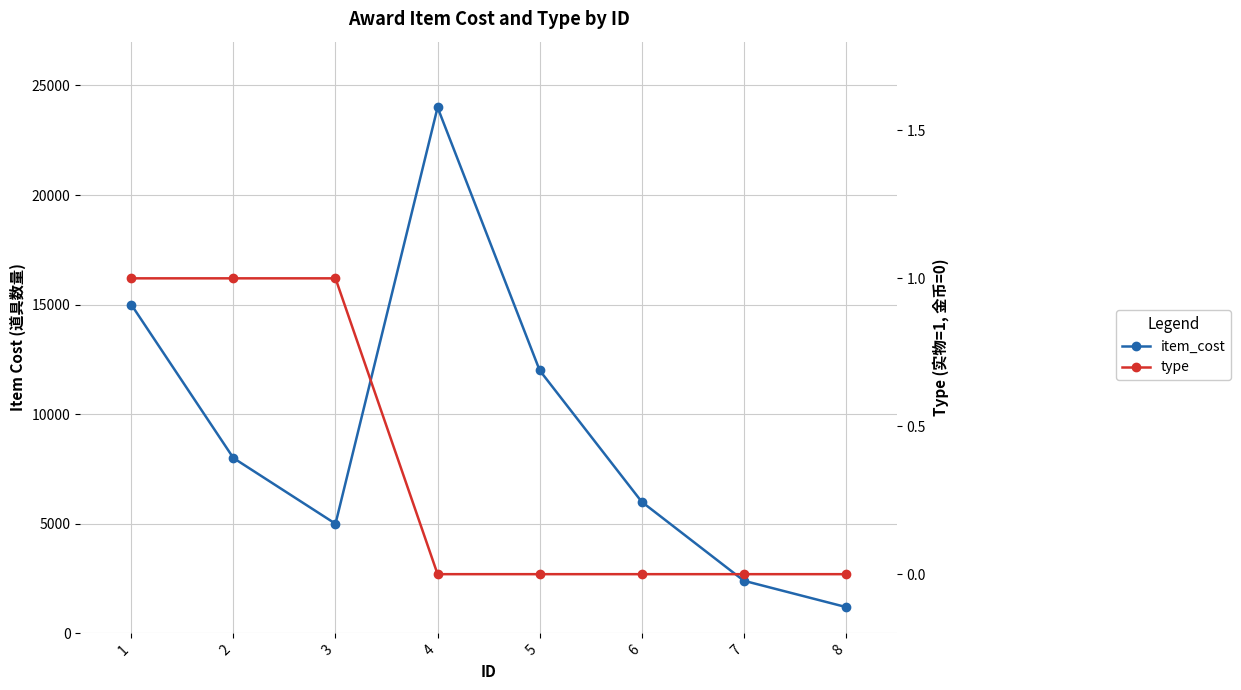

The type series shows 0 at 8. True or false?

True